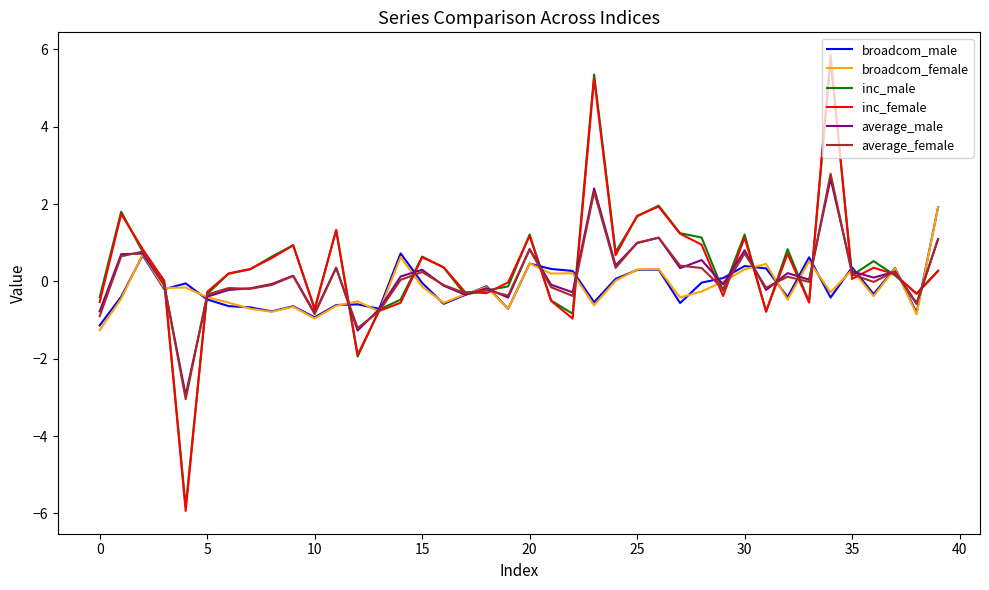

True or false: broadcom_female and inc_female intersect in this chart.

True